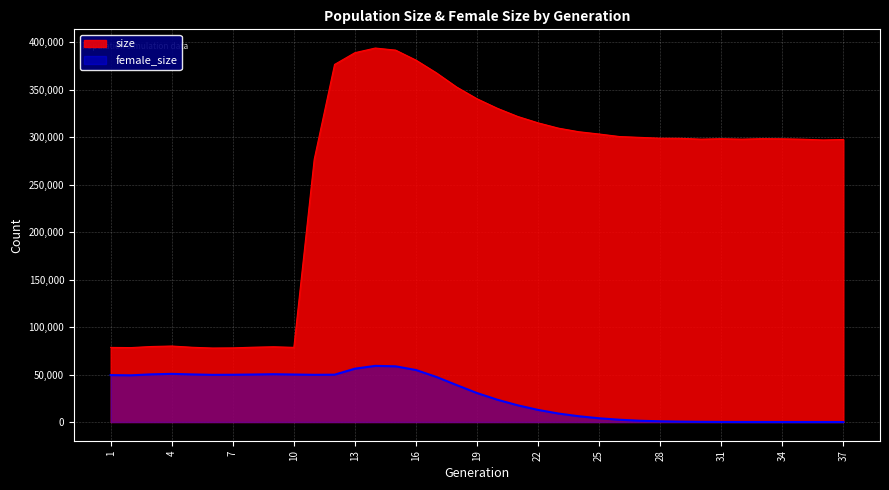

At which label does female_size first exceed 30513?

1